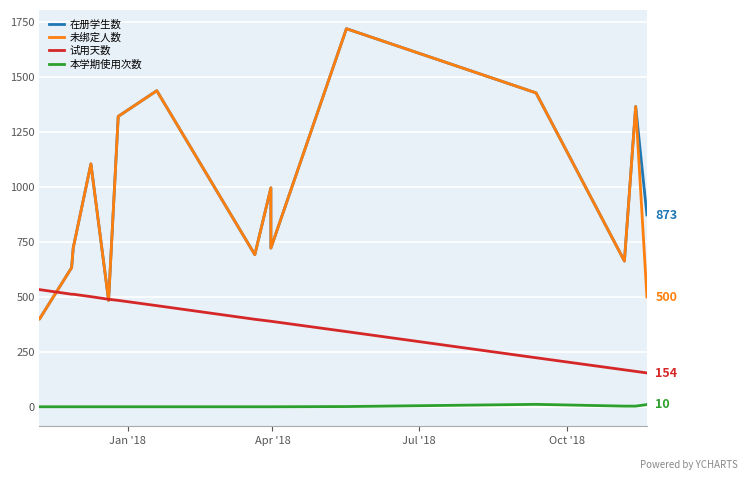

True or false: 本学期使用次数 and 未绑定人数 intersect in this chart.

False